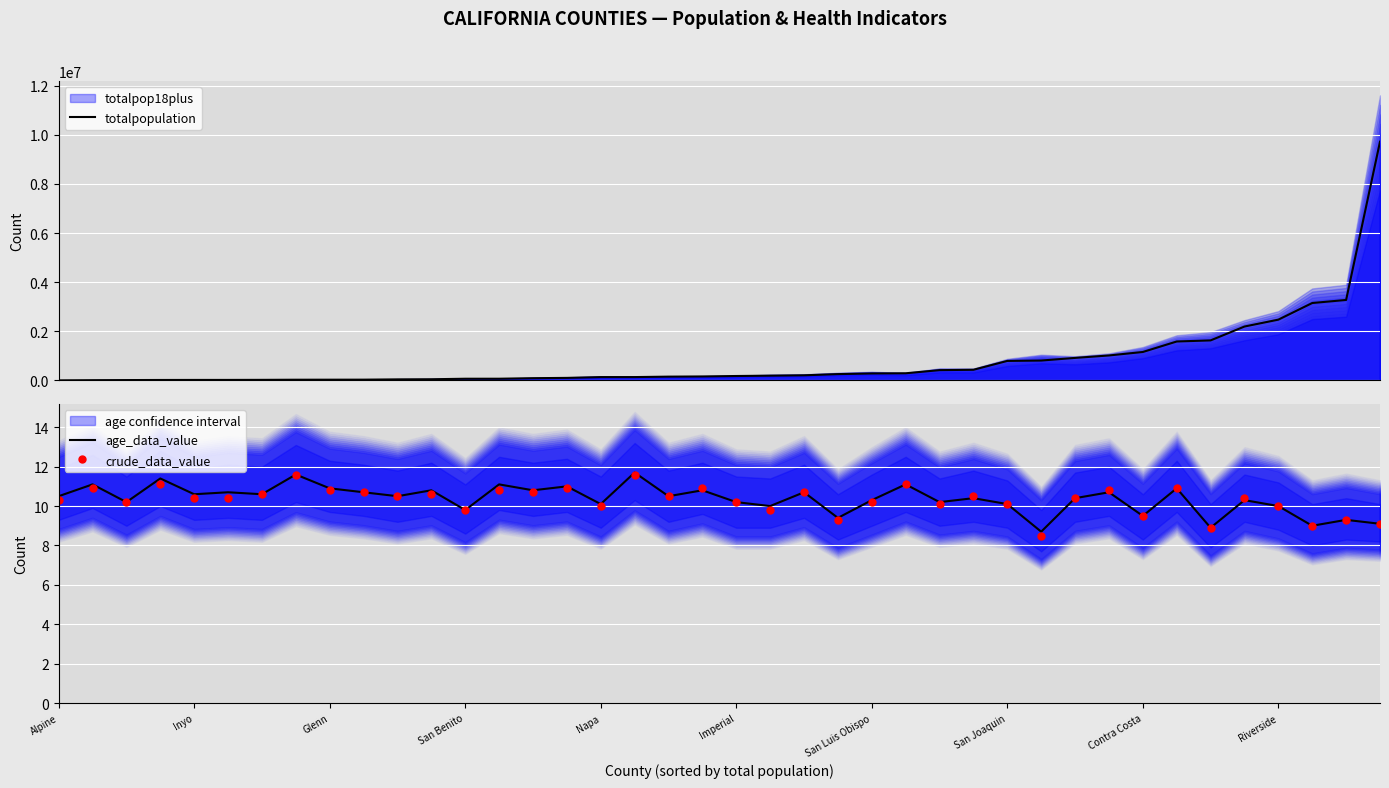

Which series has the widest spread of values?

totalpopulation